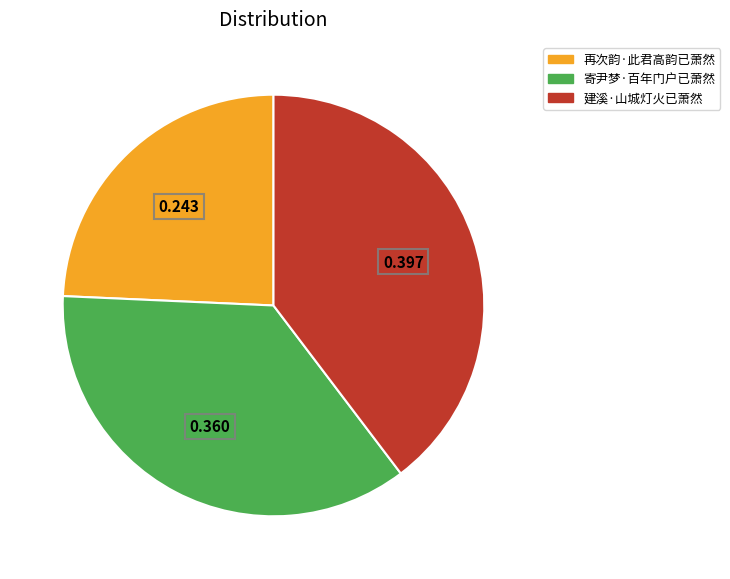

Is 建溪·山城灯火已萧然 the majority of the pie?

No